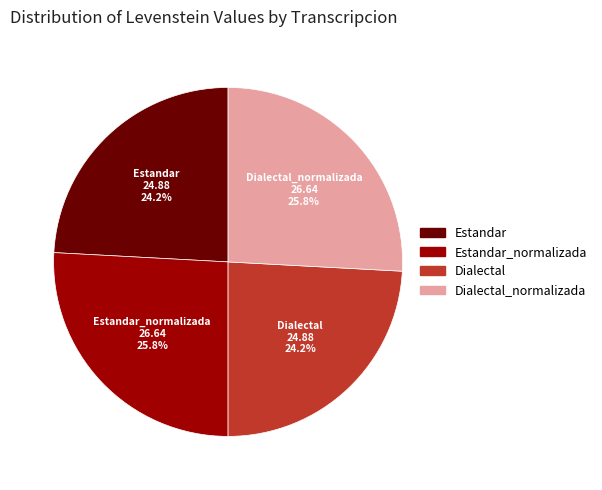

How much of the chart is everything except Dialectal_normalizada?

74.2%